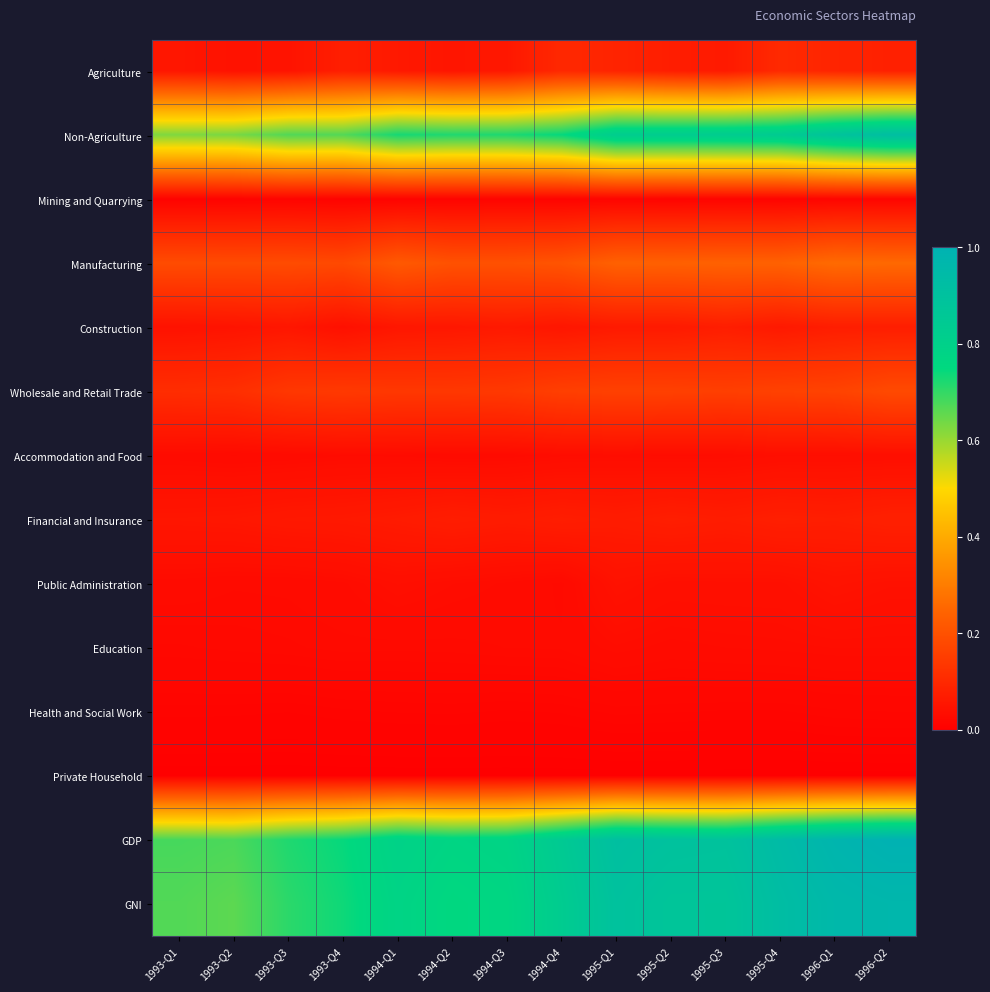

Which has a higher value, 1993-Q1 or 1994-Q3?

1994-Q3